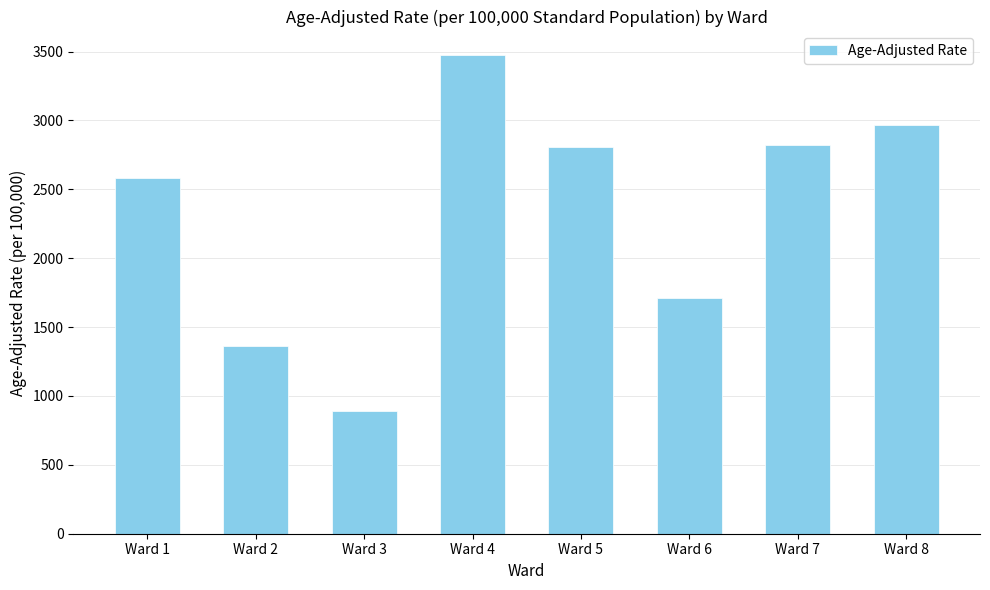

True or false: the data shows 2804.1 at Ward 5.

True